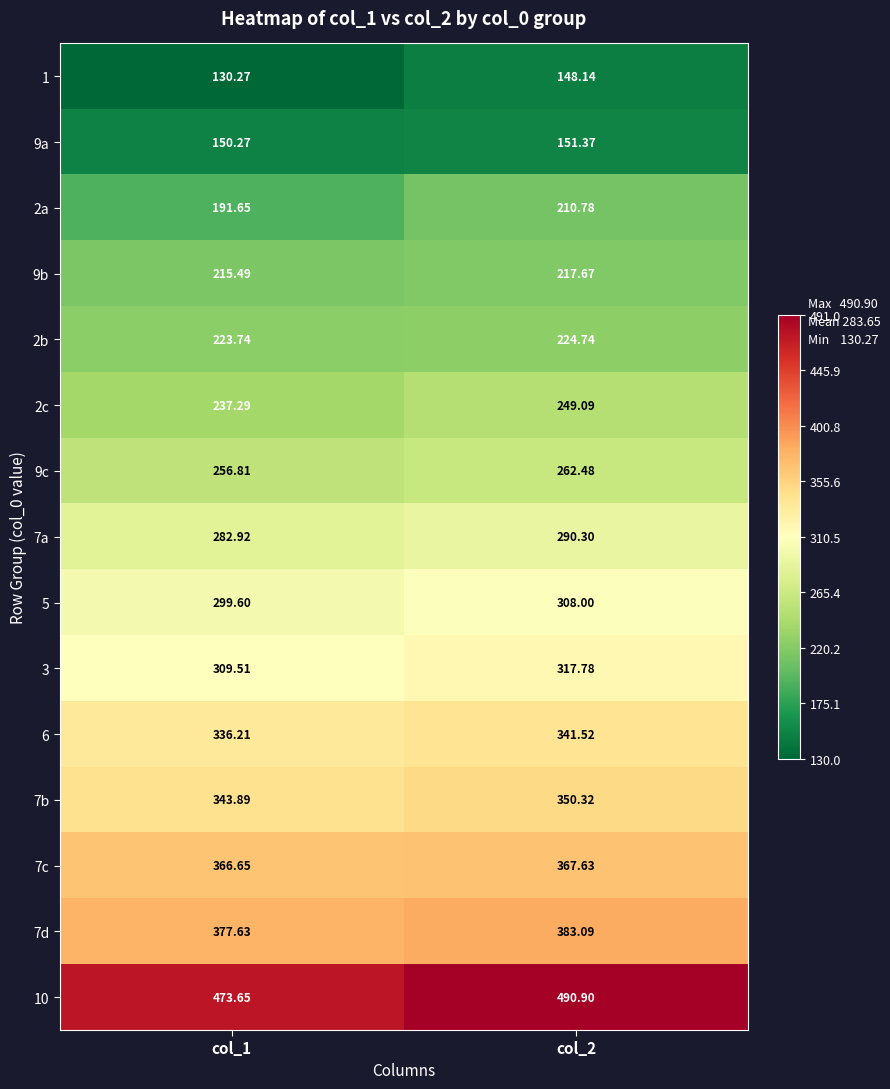

At col_1, list the series in order from largest to smallest.

10, 7d, 7c, 7b, 6, 3, 5, 7a, 9c, 2c, 2b, 9b, 2a, 9a, 1